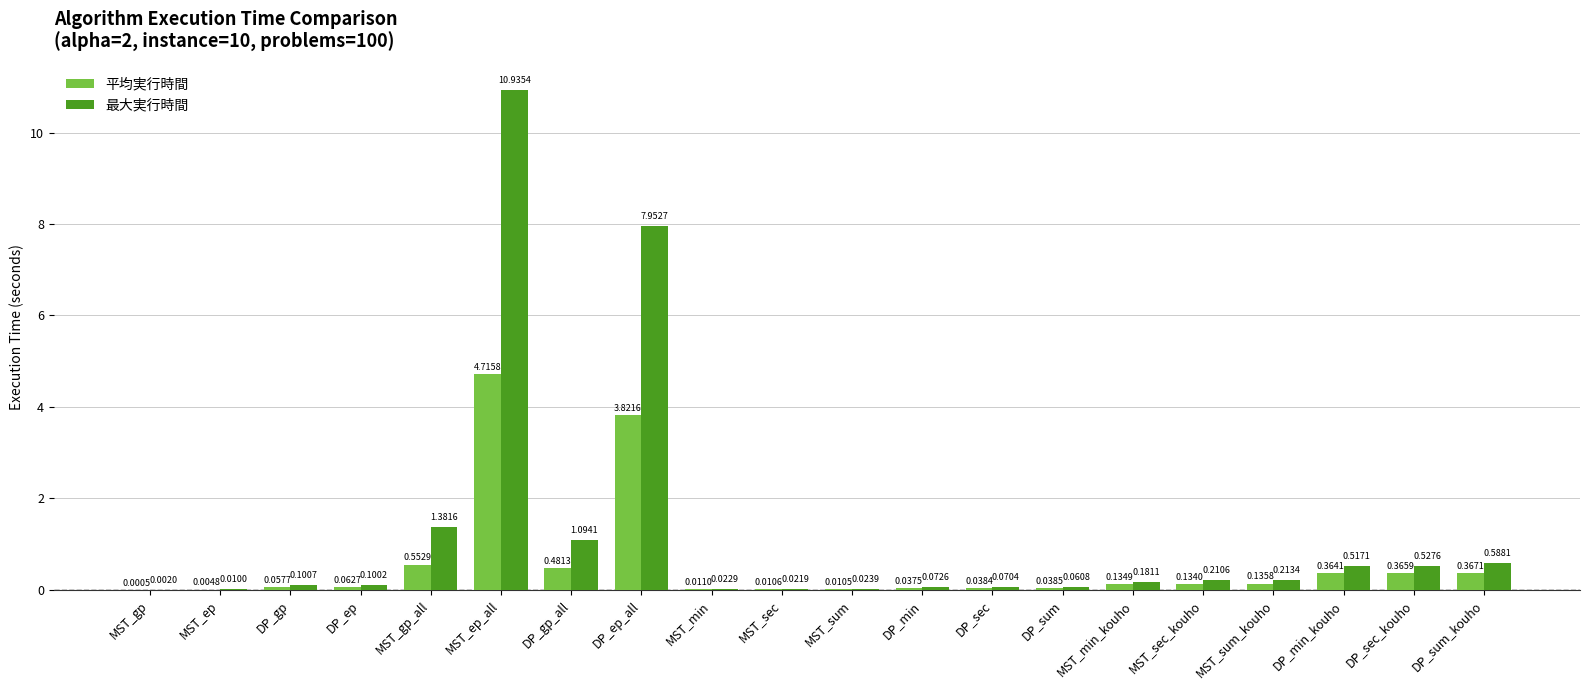

Is the value of 平均実行時間 at DP_gp_all greater than the value of 最大実行時間 at MST_sec_kouho?

Yes